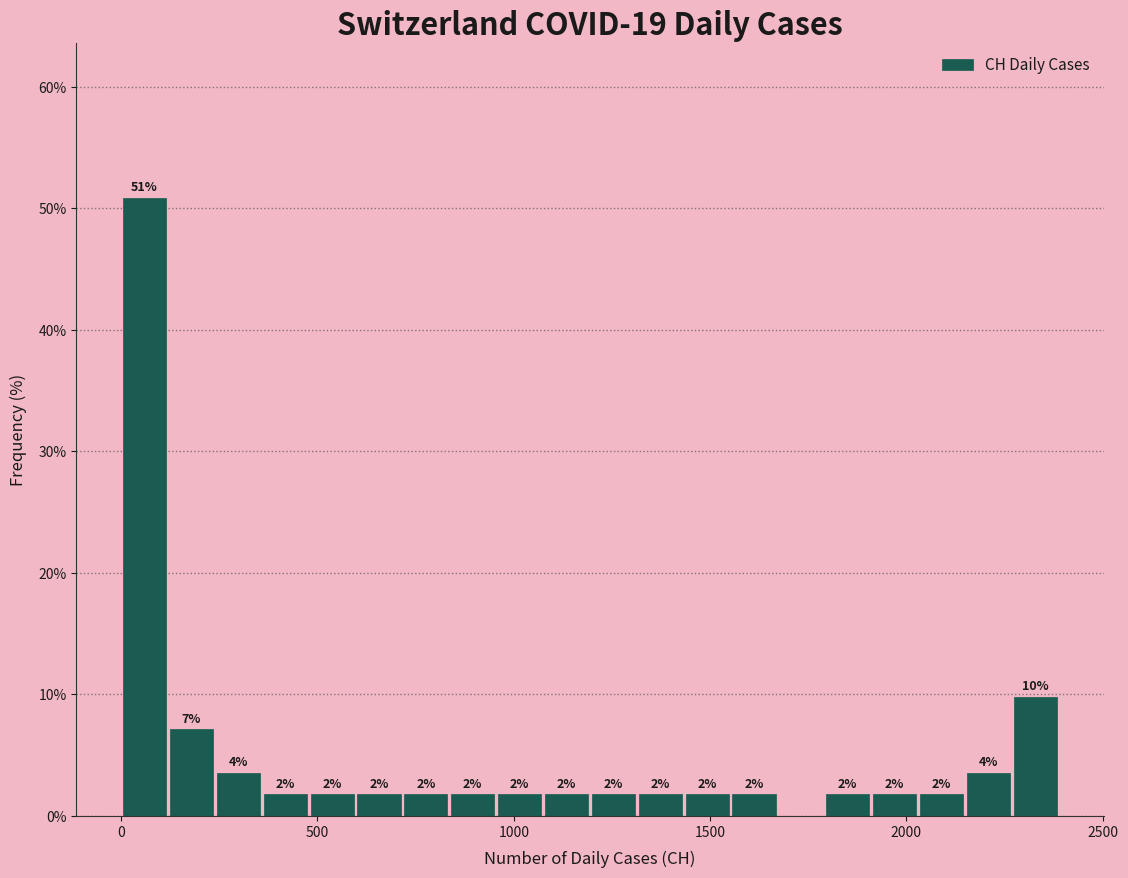

Read against the x-axis, roughly where is the centre of the tallest bar?

50